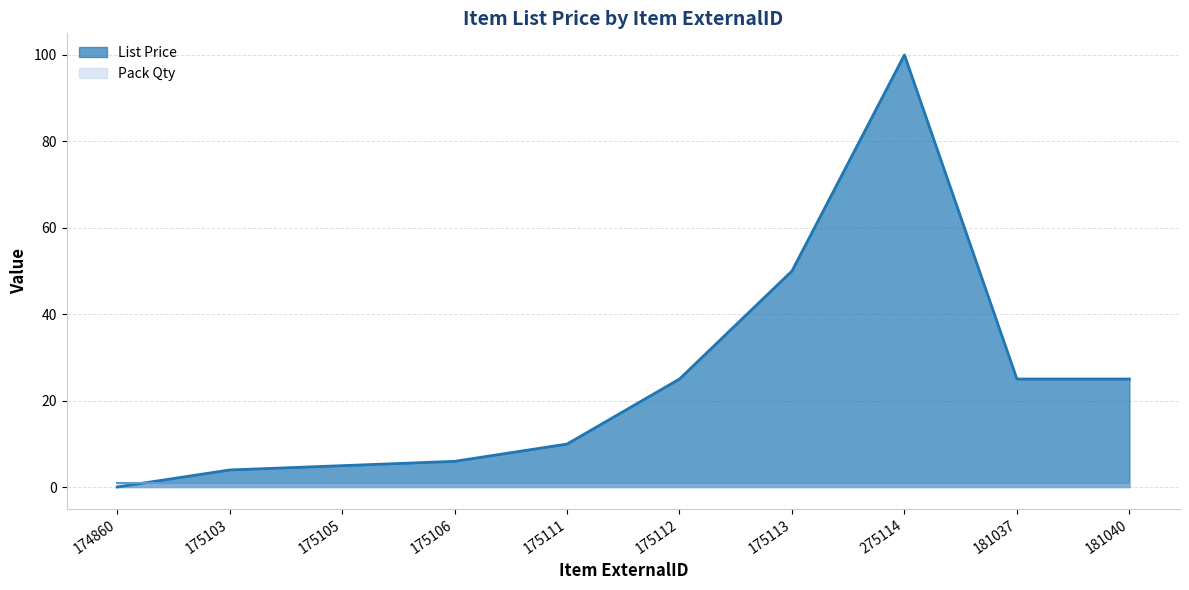

Approximately how many times larger is the value at 175112 compared to 181037?

1.0